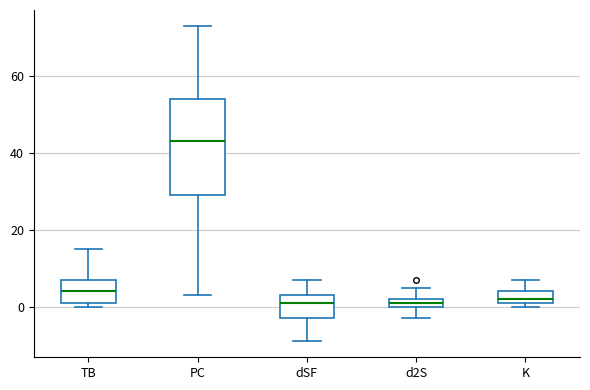

Comparing the boxes themselves (not the whiskers), which one is the tallest?

PC